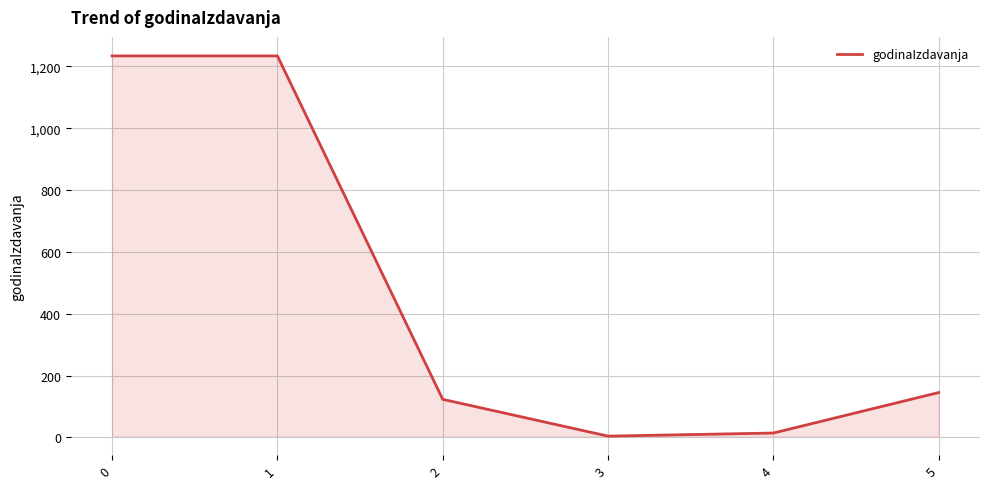

True or false: the data has more than 1 interior local peaks.

False